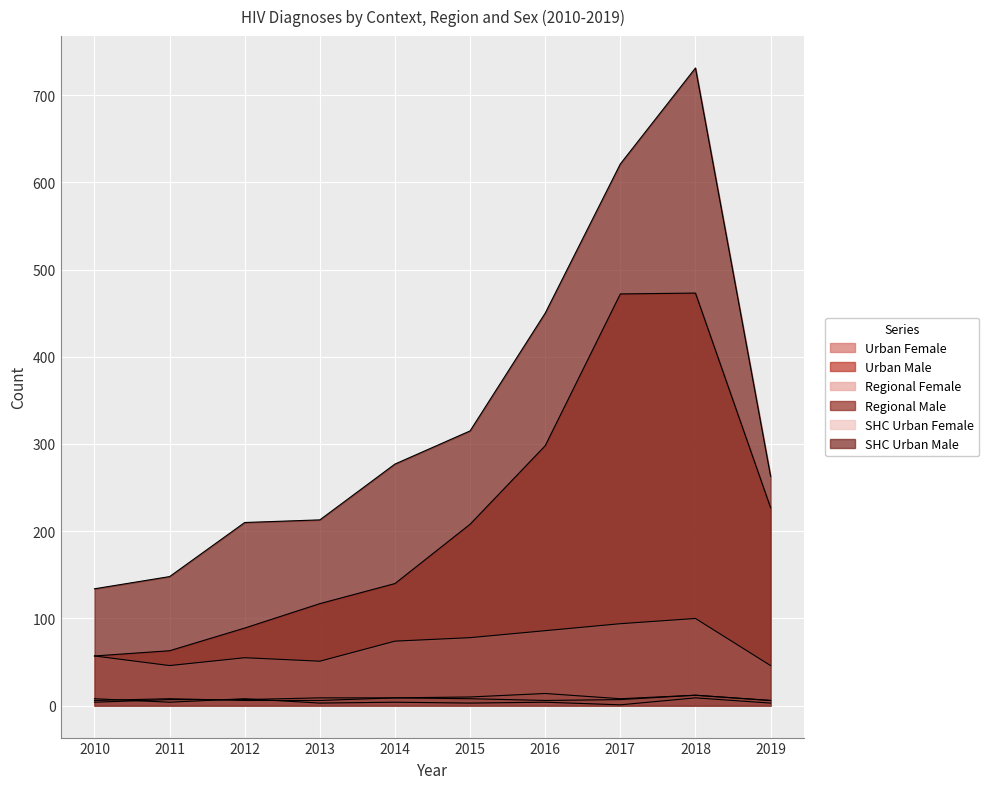

At how many categories does at least one series exceed 68?

10